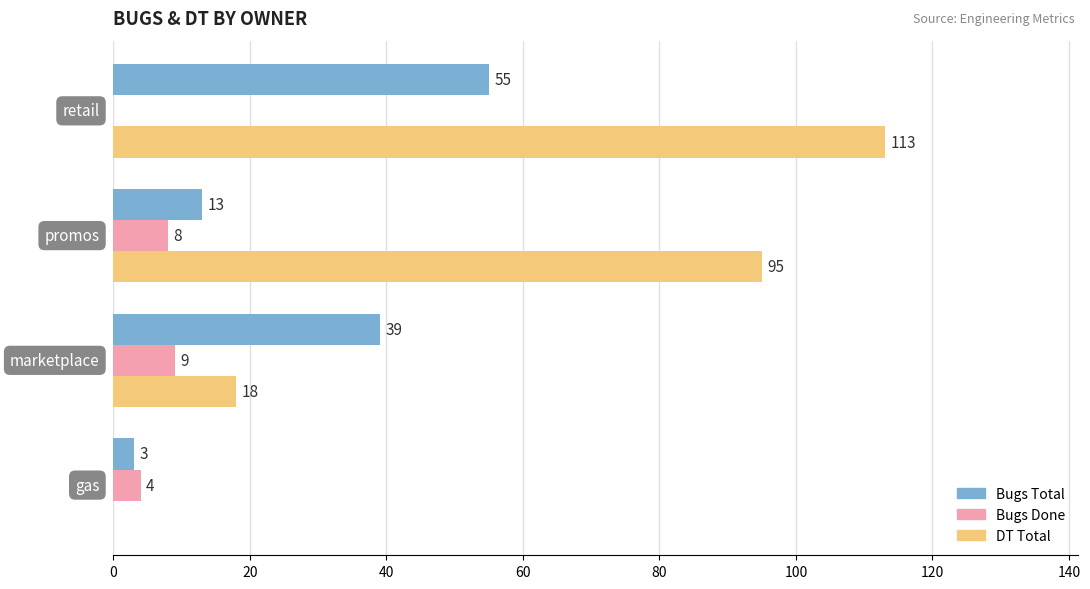

What are all the series names shown in the legend?

Bugs Total, Bugs Done, DT Total